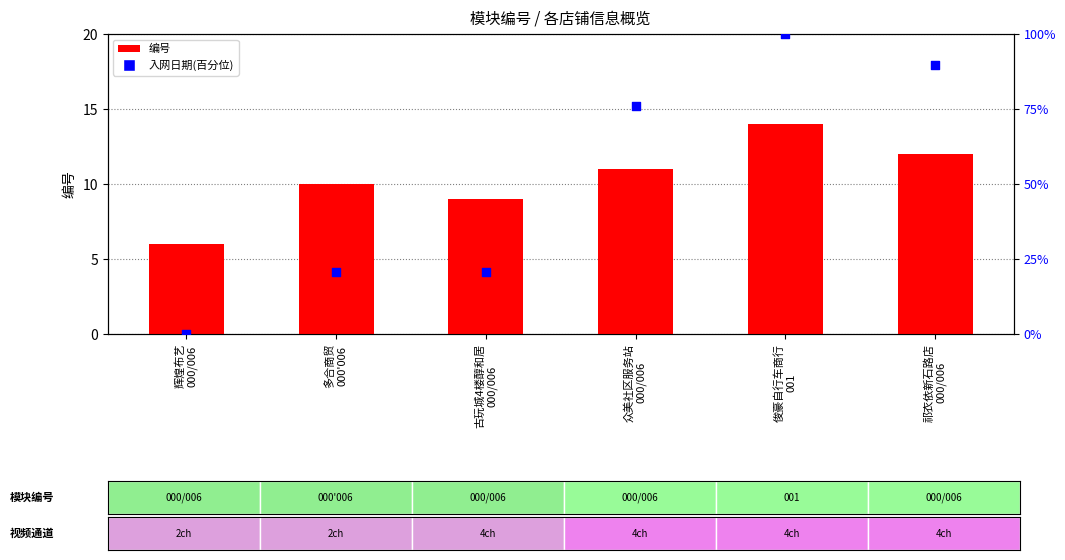

What are all the series names shown in the legend?

编号, 入网日期(百分位)